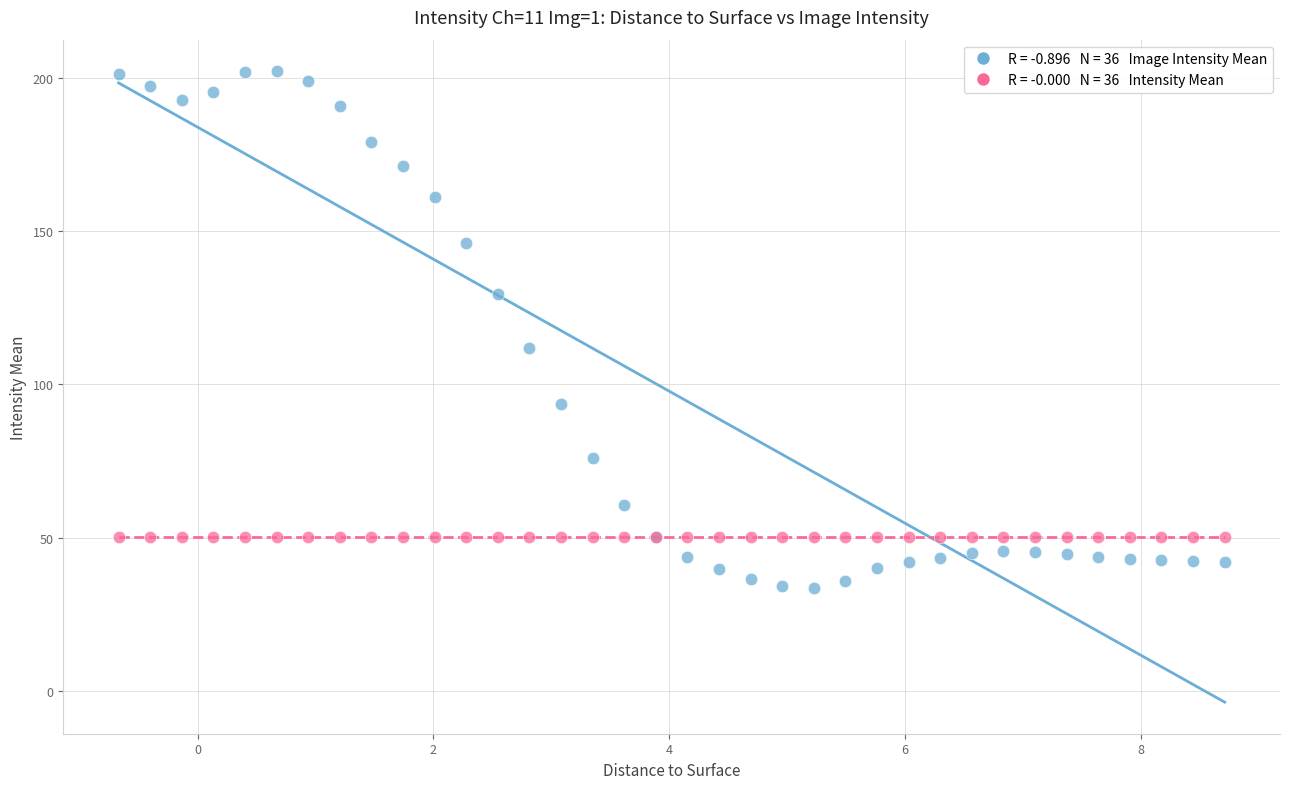

Across all series, what Y value is closest to 117?

111.8